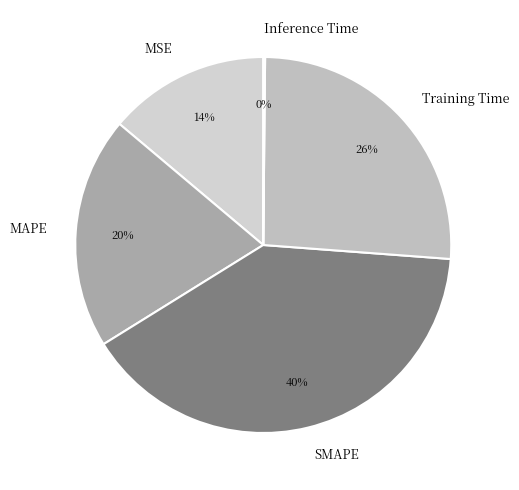

Which slice is the largest?

SMAPE